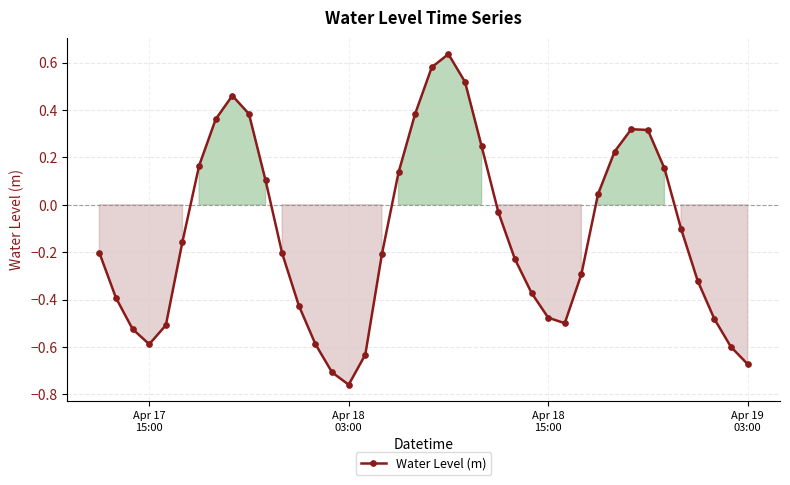

What is the sum of all values?

-4.9